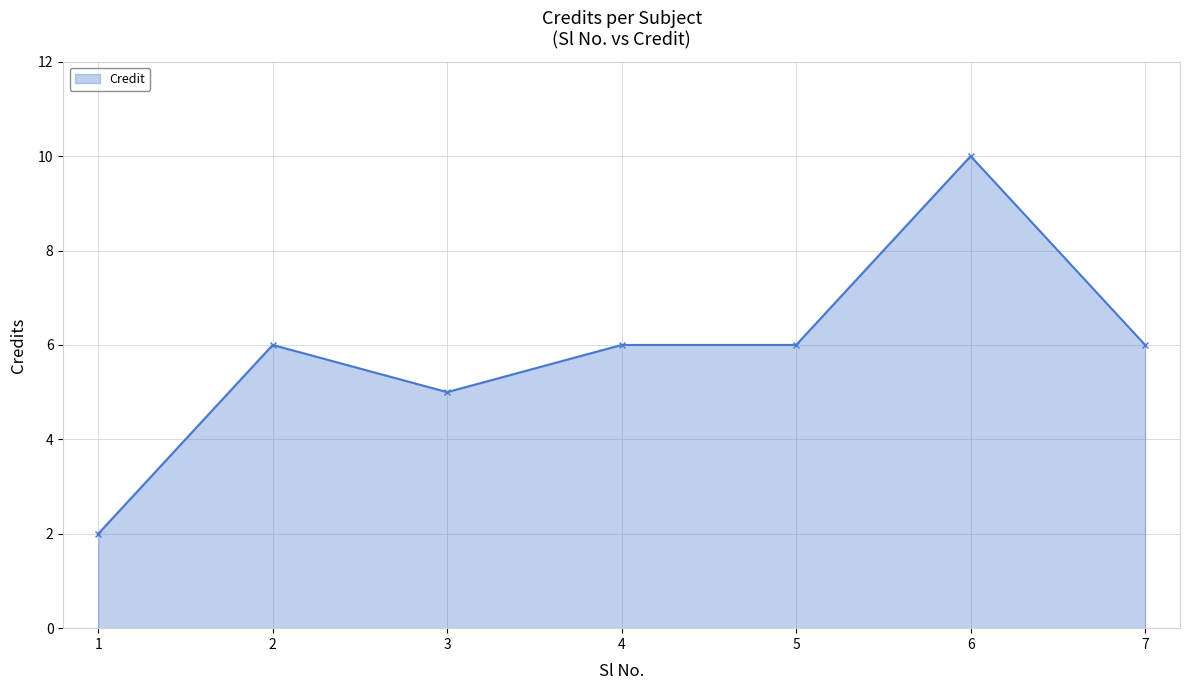

Reading left to right, what are all the values shown in this chart?

2	6	5	6	6	10	6